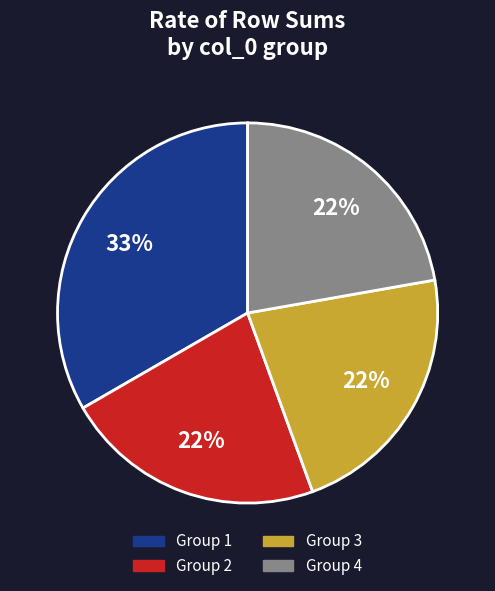

How many slices are in this pie chart?

4